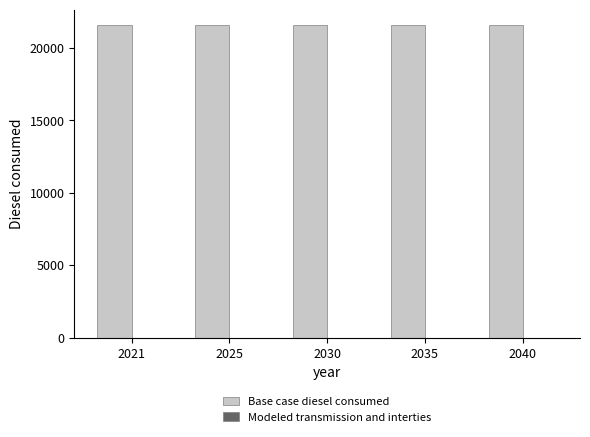

Reading left to right, what are all the values shown in this chart?

Base case diesel consumed: 2021=21560.0	2025=21560.0	2030=21560.0	2035=21560.0	2040=21560.0
Modeled transmission and interties: 2021=0.0	2025=0.0	2030=0.0	2035=0.0	2040=0.0